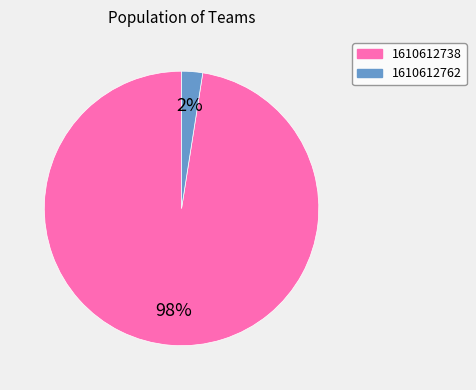

Is 1610612738 the majority of the pie?

Yes